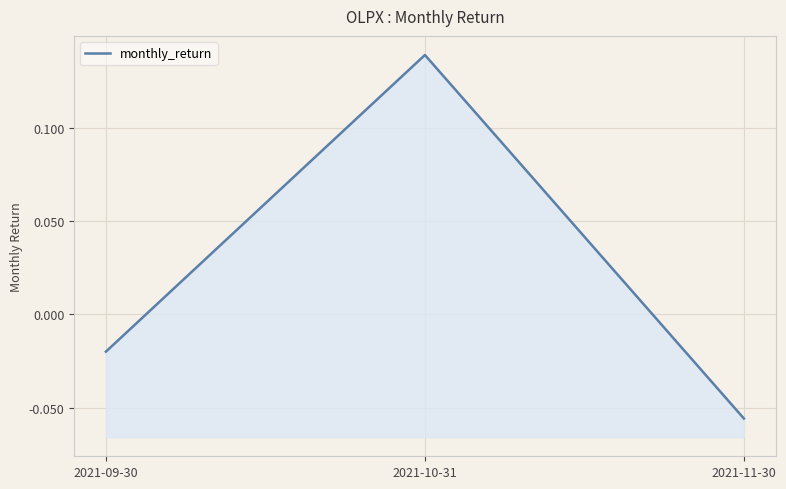

Reading left to right, what are all the values shown in this chart?

-0.0	0.1	-0.1